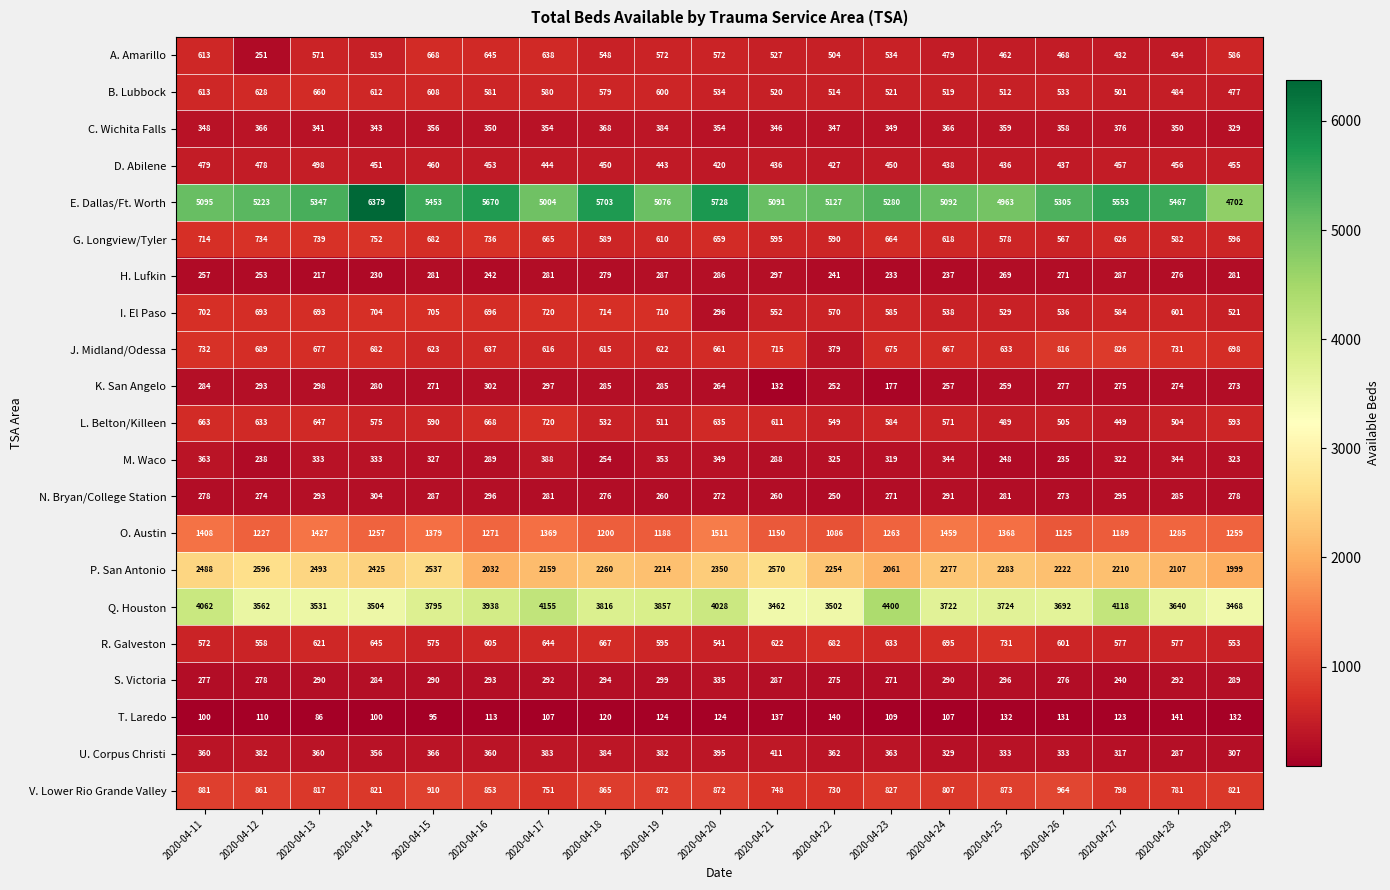

The M. Waco series shows 107 at 2020-04-23. True or false?

False